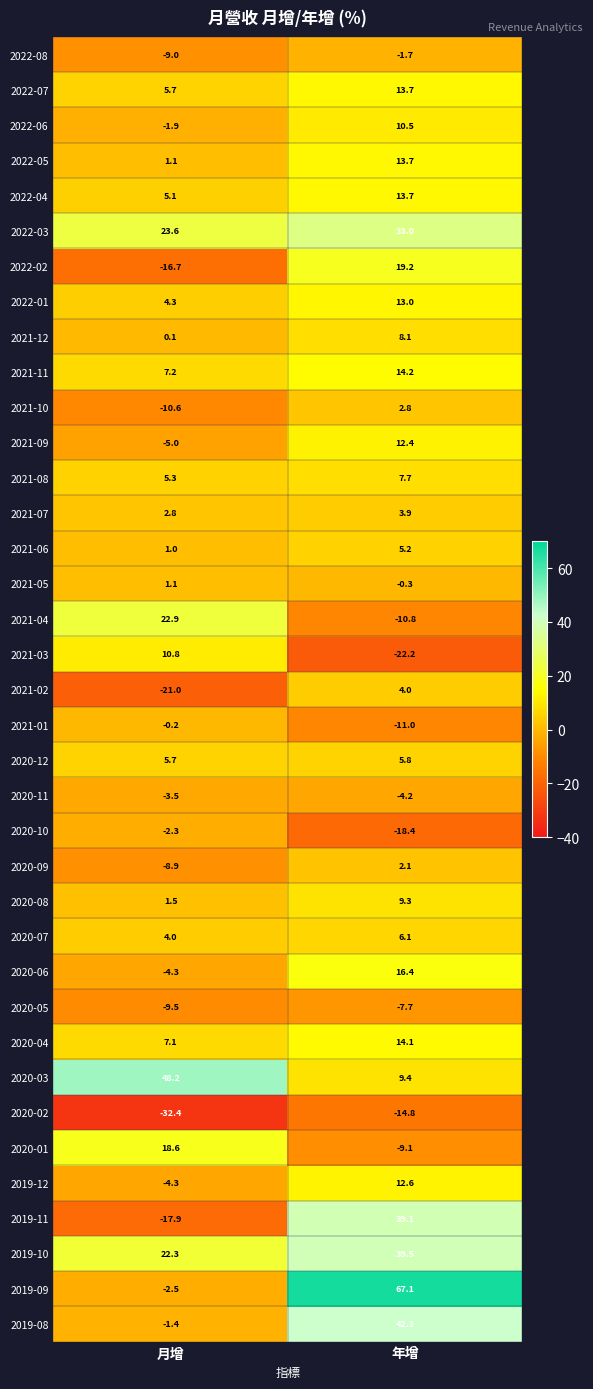

List the labels in order of 2022-06 value, largest first.

年增, 月增